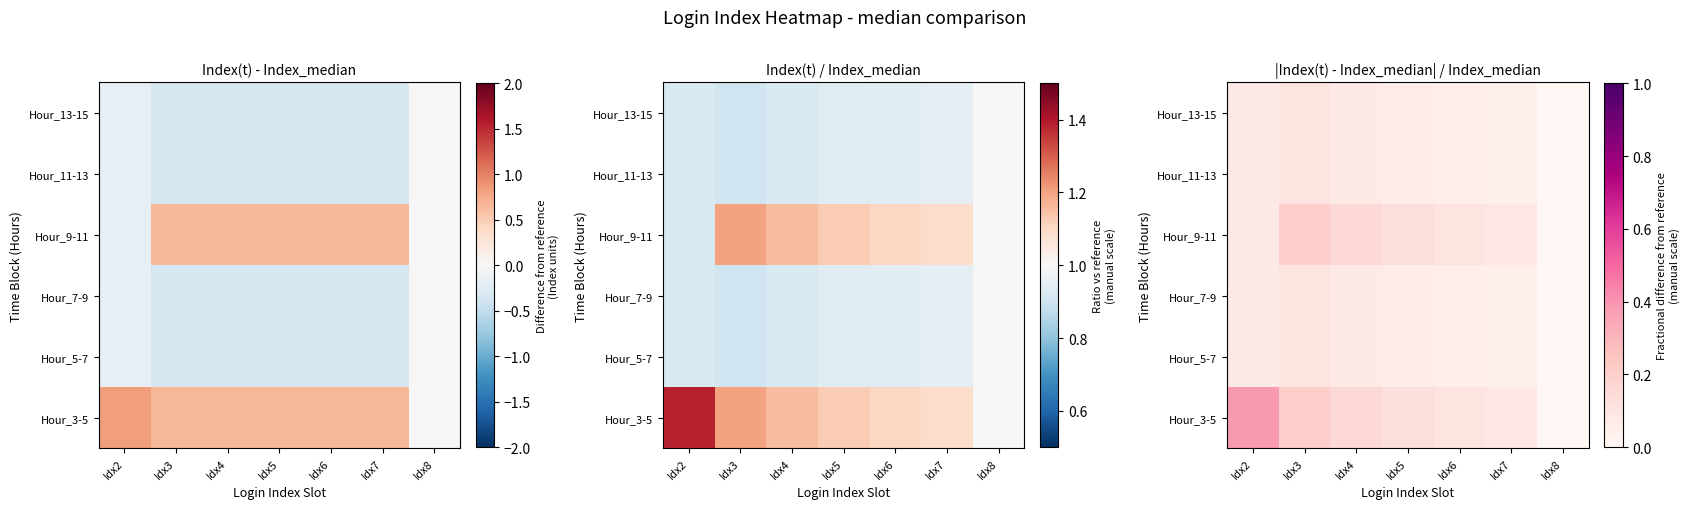

Is it true that Hour_3-5 equals 0.0 at Idx8?

True